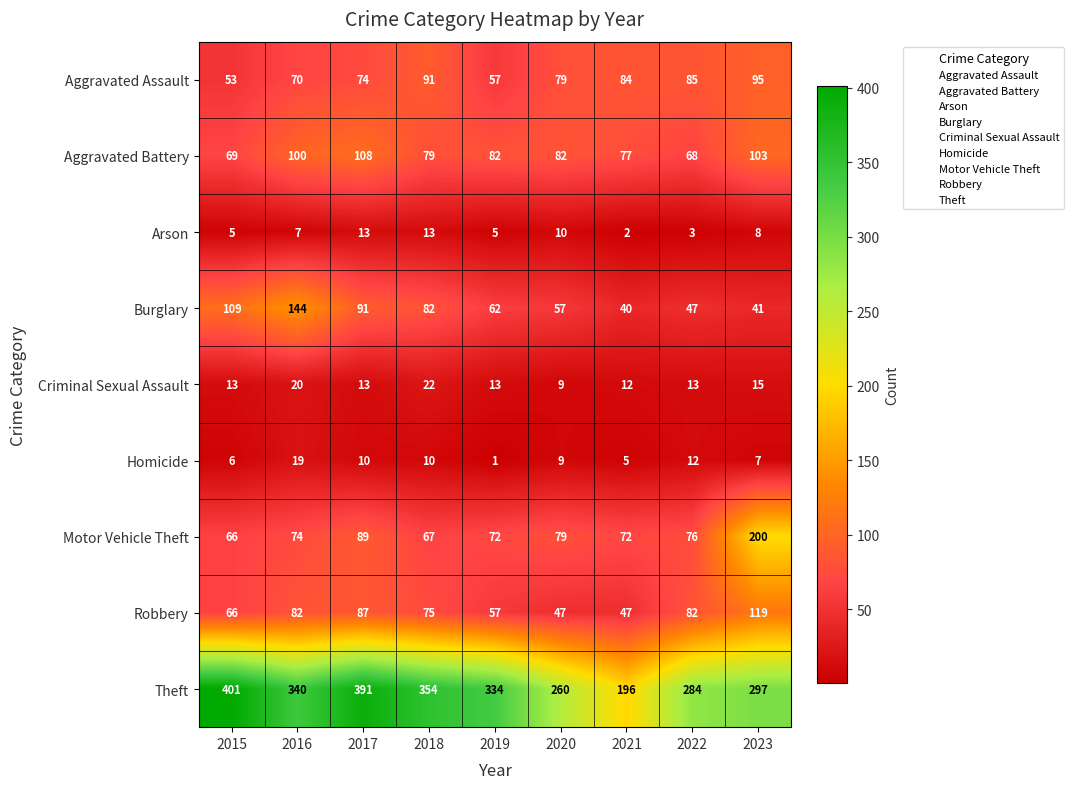

What is the difference between the maximum and minimum values in the Theft series?

205